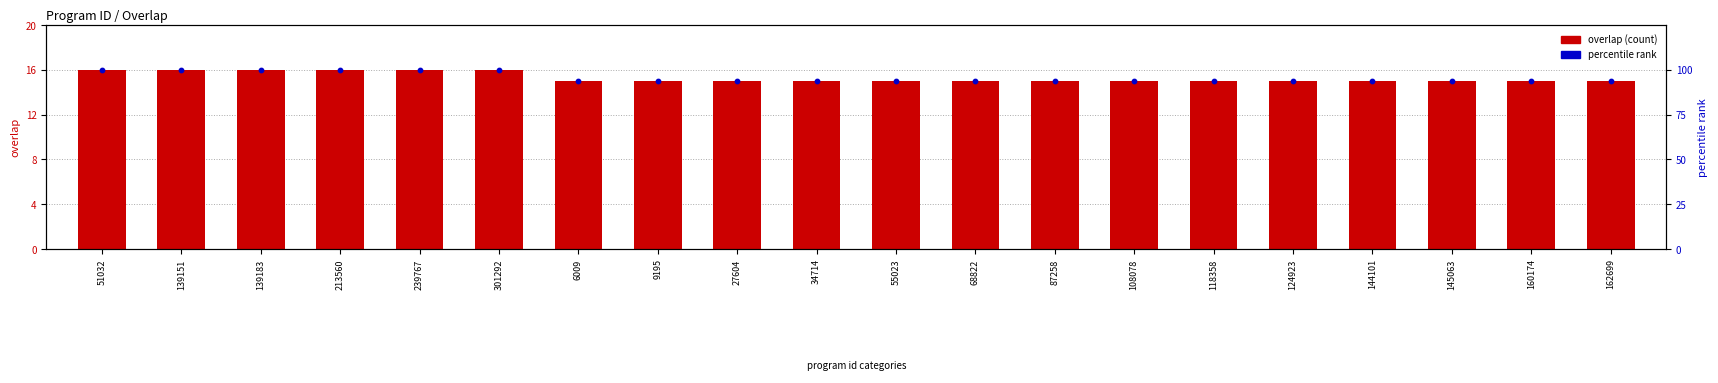

At which category is the sum across all series the highest?

51032